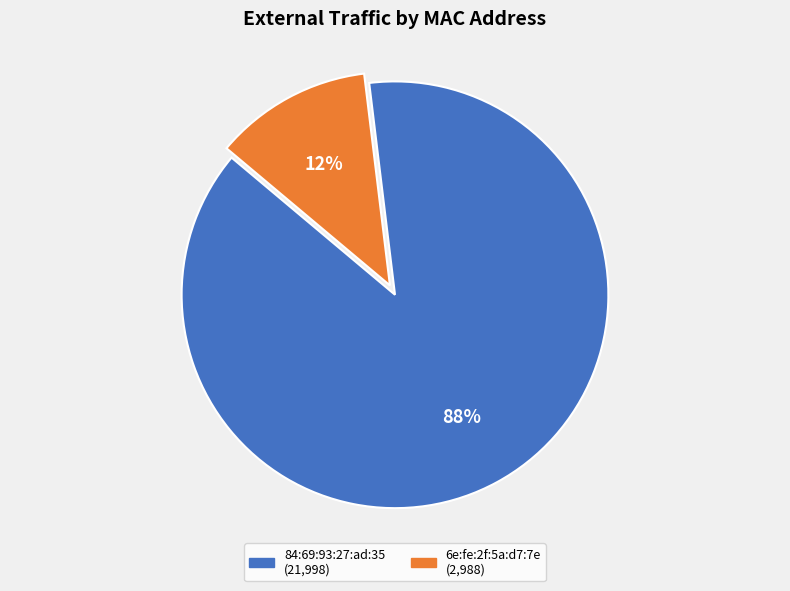

To the nearest percent, what is the difference between the largest and smallest slice percentages?

76%